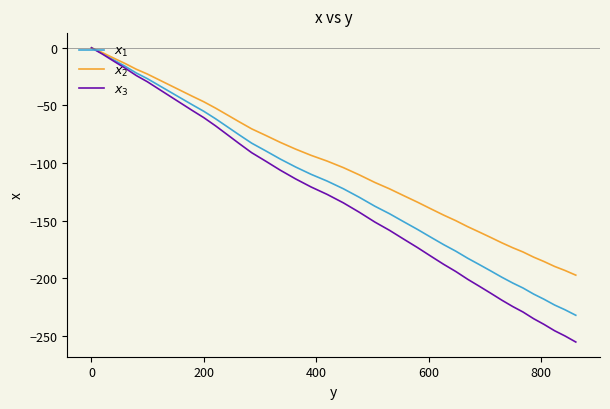

What is the minimum value shown in the chart?

-255.5